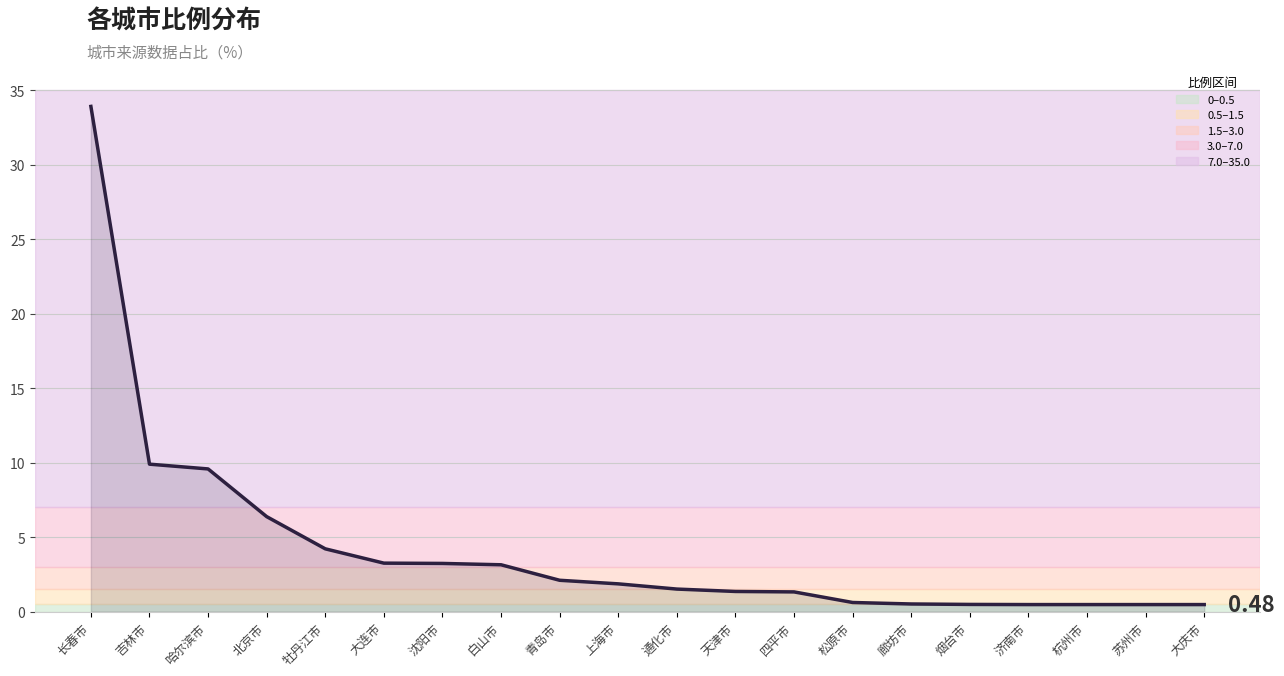

What value does the data have at 四平市?

1.3